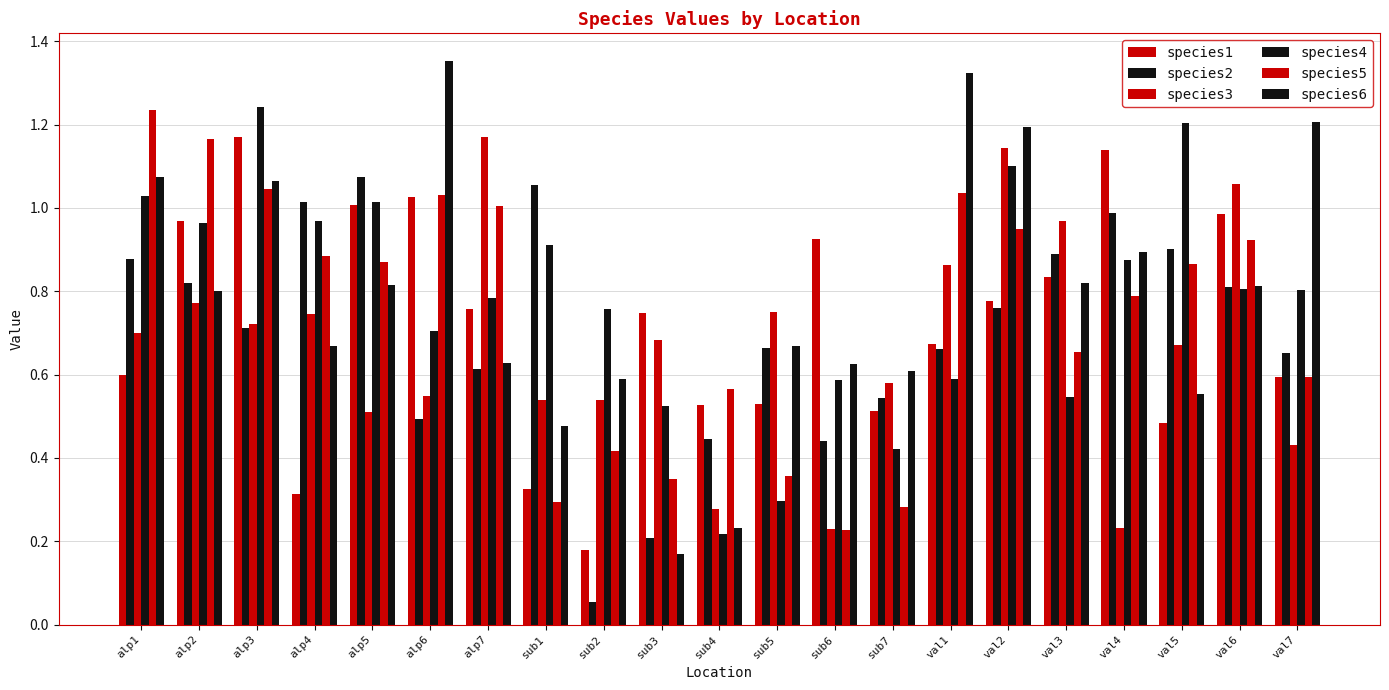

At which label does species5 reach its peak?

alp1